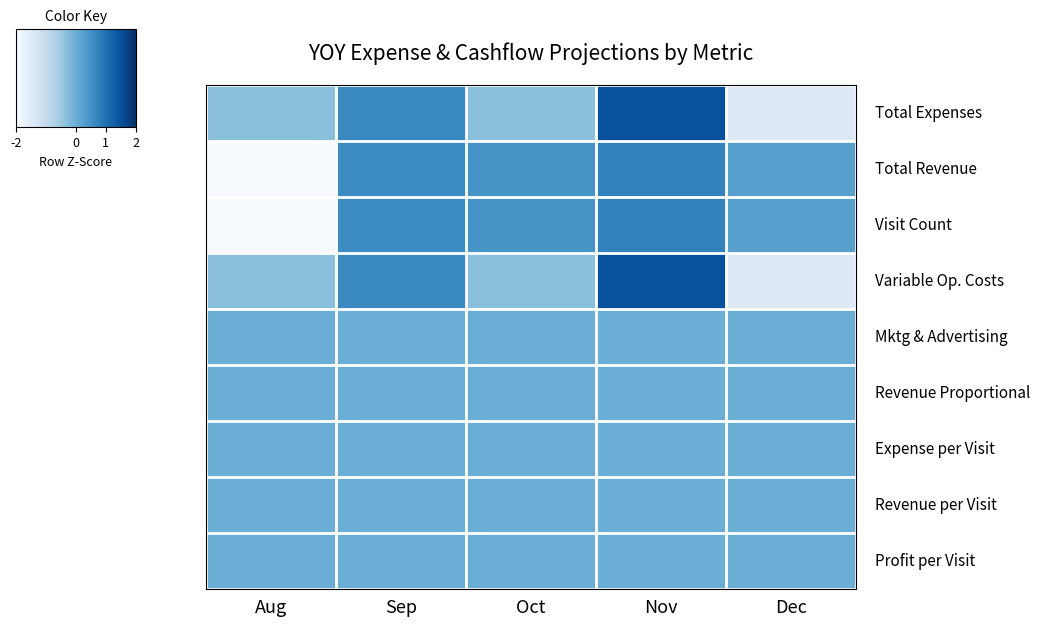

How many distinct data groups are displayed?

9